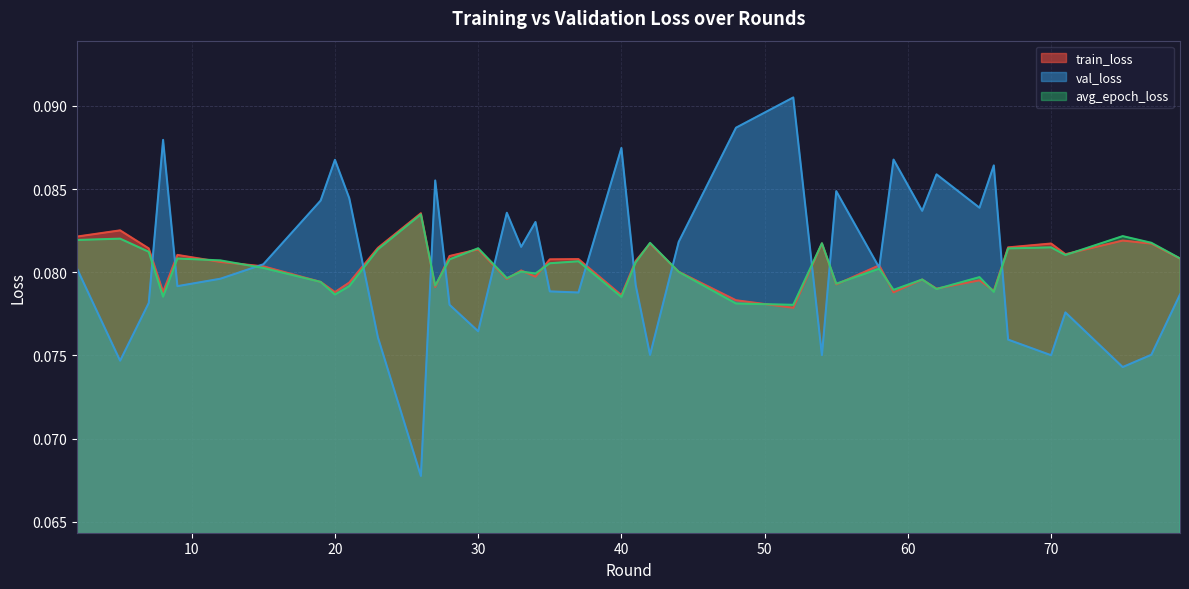

What is the value of the val_loss point at the 36th from the left?

0.1